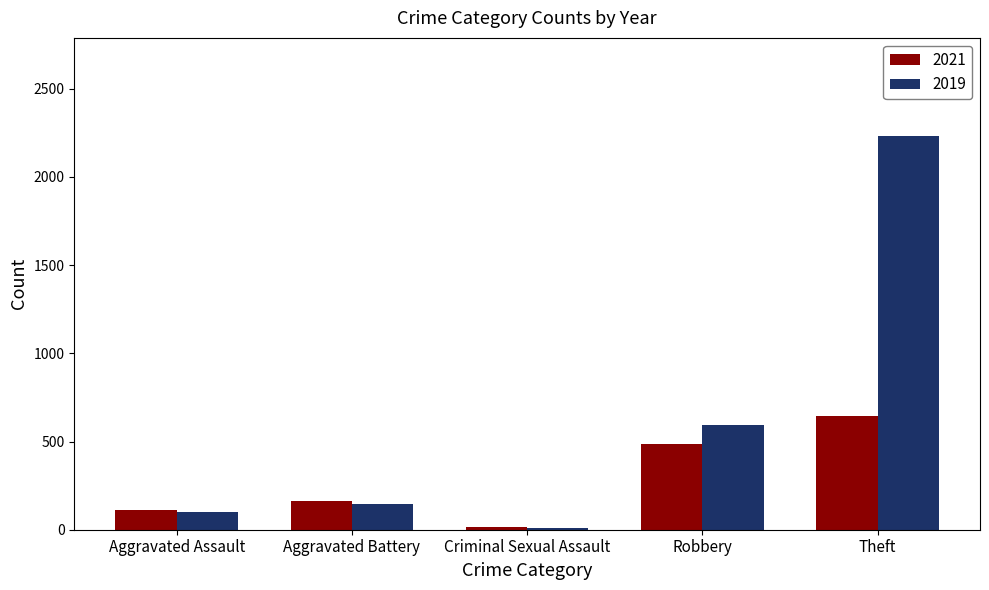

What is the total value across all series at Robbery?

1075